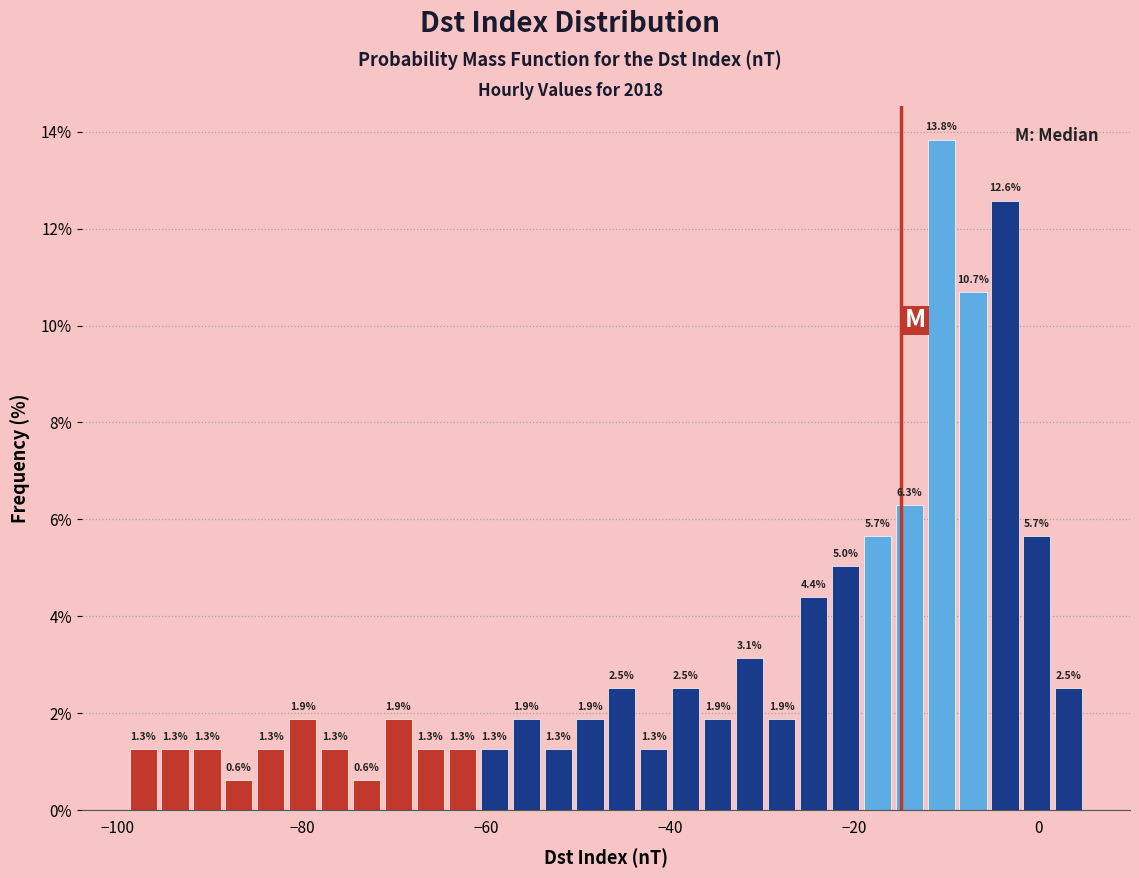

Read against the x-axis, roughly where is the centre of the tallest bar?

-10